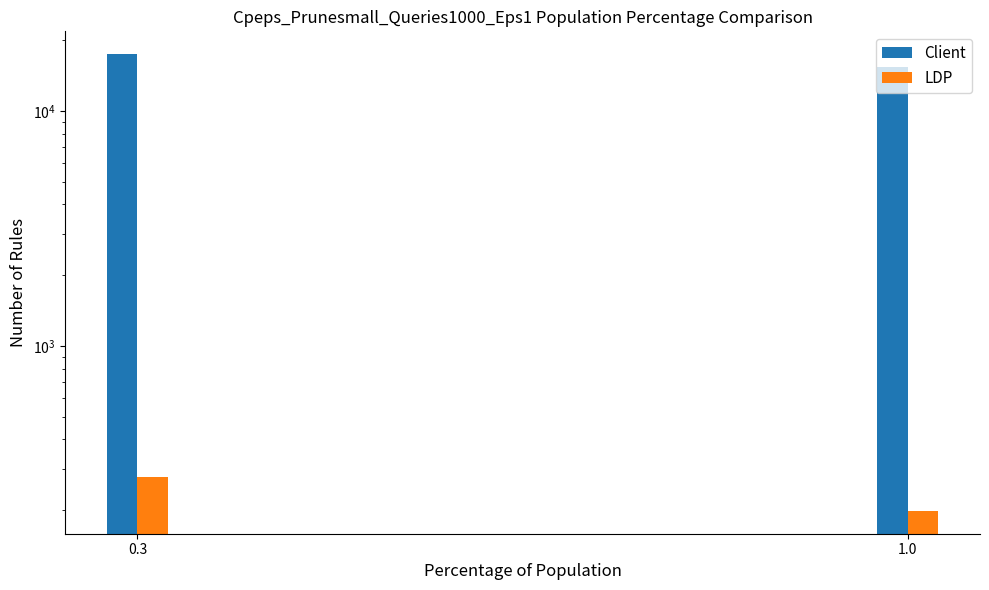

True or false: Leve Gil has a value of 276.1 at 0.3.

True